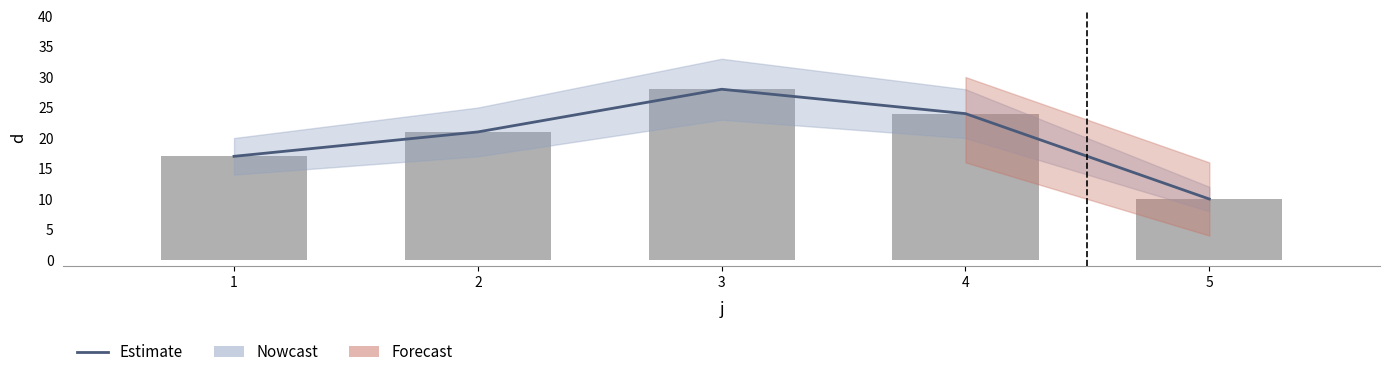

Reading right to left, what are all the values shown in this chart?

5=10	4=24	3=28	2=21	1=17